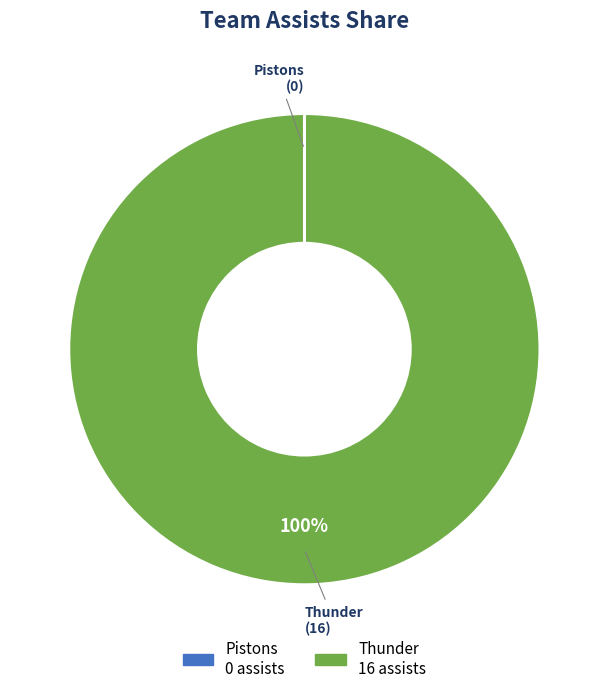

To the nearest percent, what percentage of the pie is Thunder?

100%